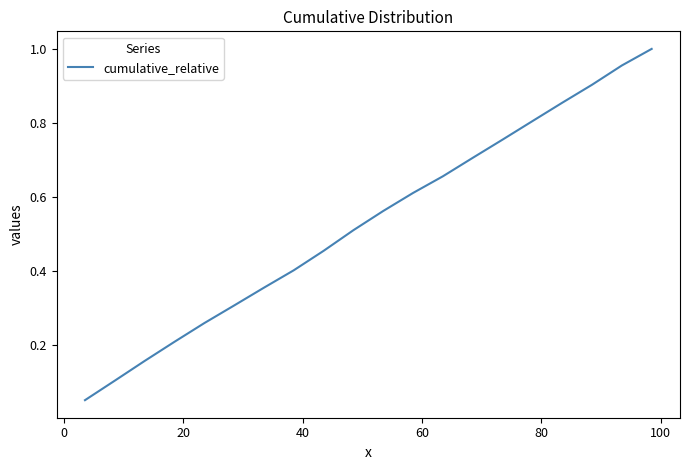

How many lines are shown in the chart?

1